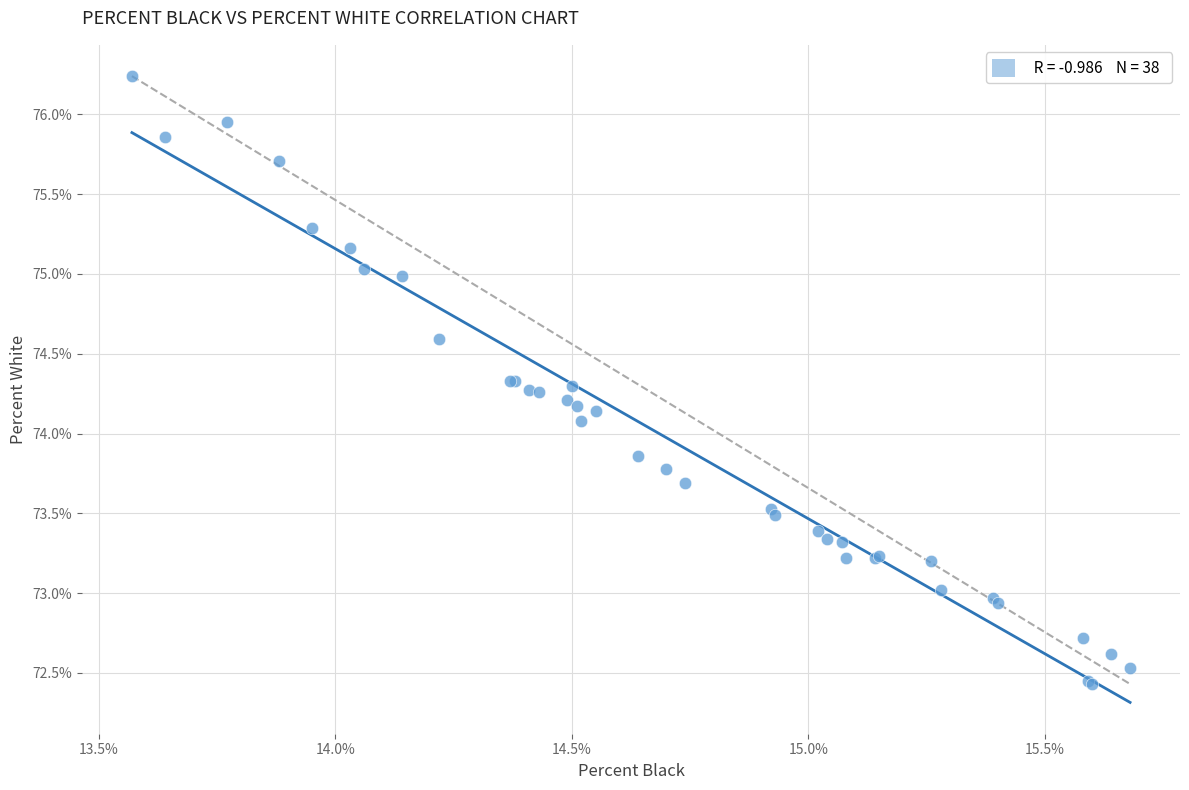

What Y value in the scatter plot is closest to 74?

74.1